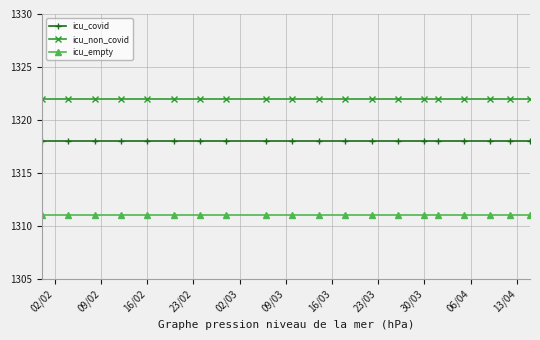

At how many categories does at least one series exceed 1317?

20